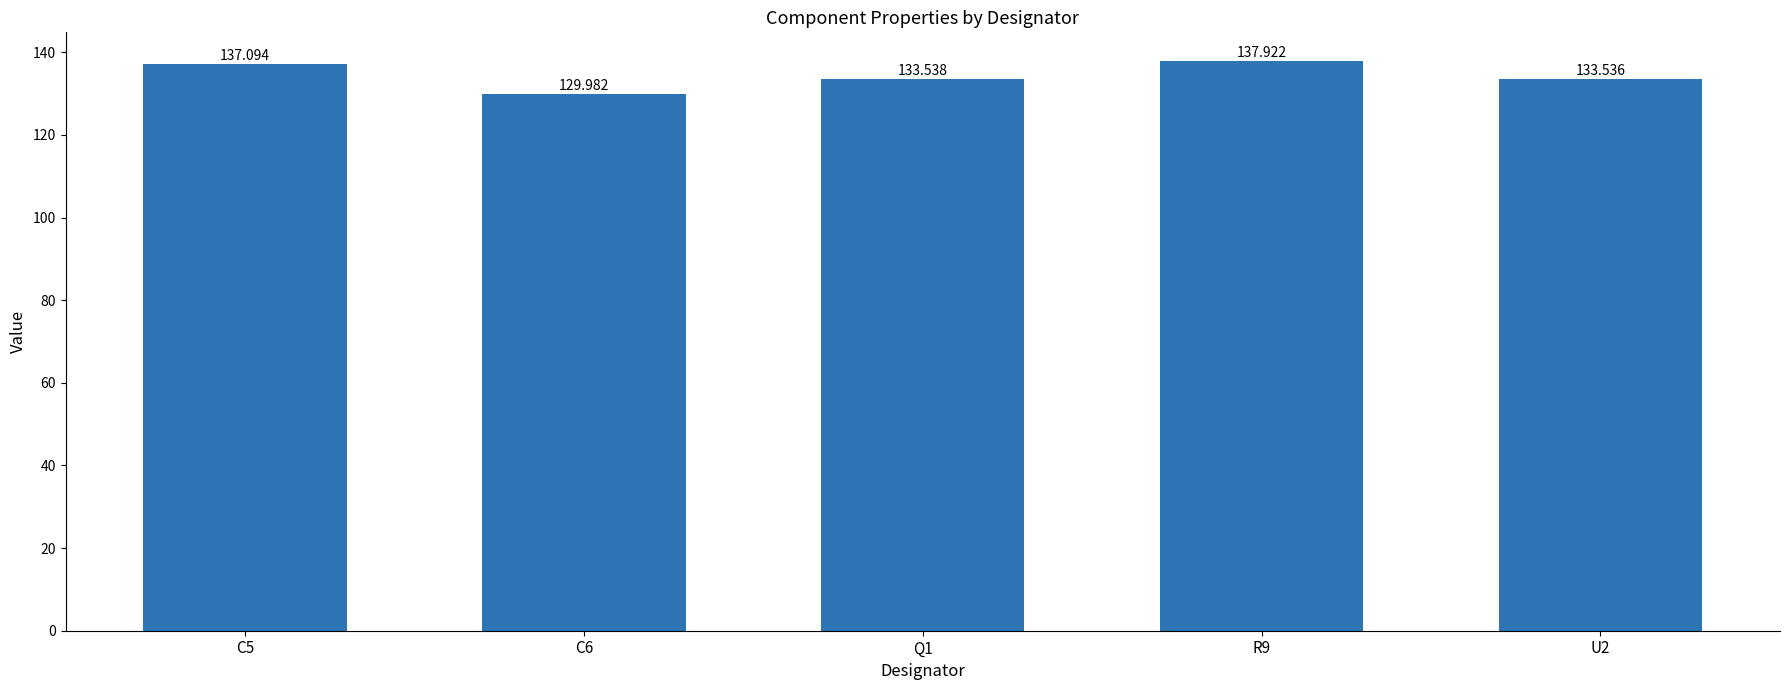

What is the value of the 2nd bar from the left?

130.0